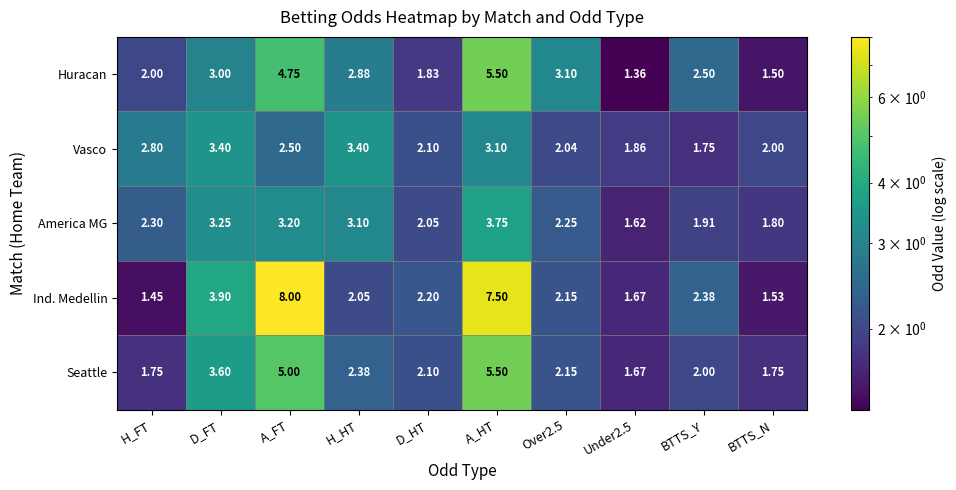

Where does the Vasco series first go above 2?

H_FT